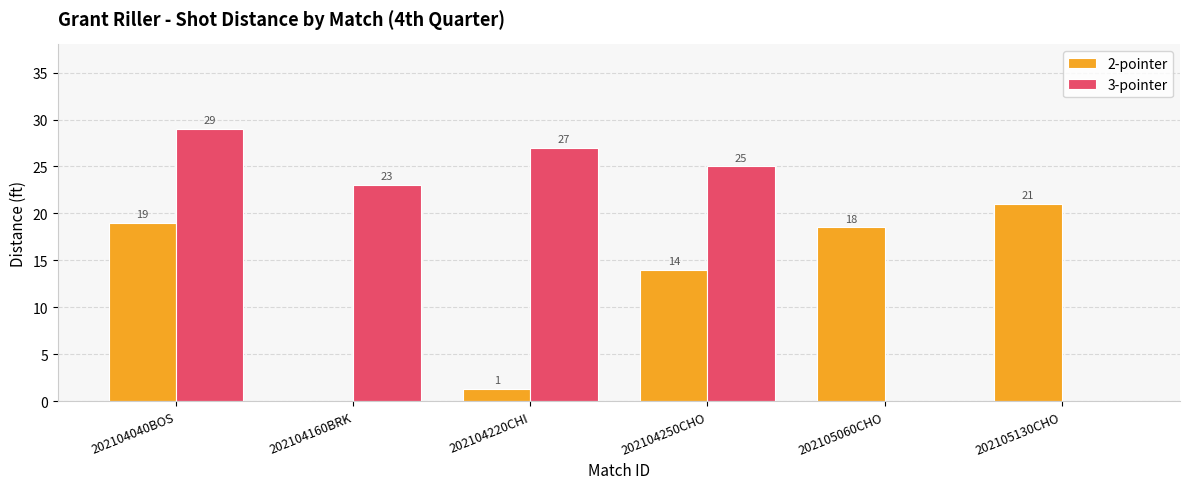

Where is 2-pointer nearest to the value 10?

202104250CHO